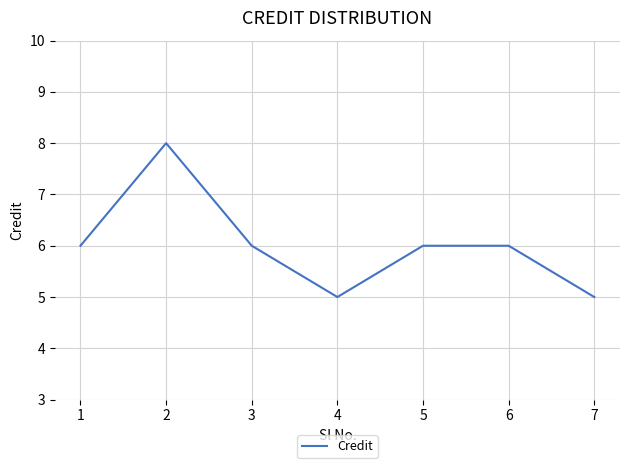

How many lines are shown in the chart?

1